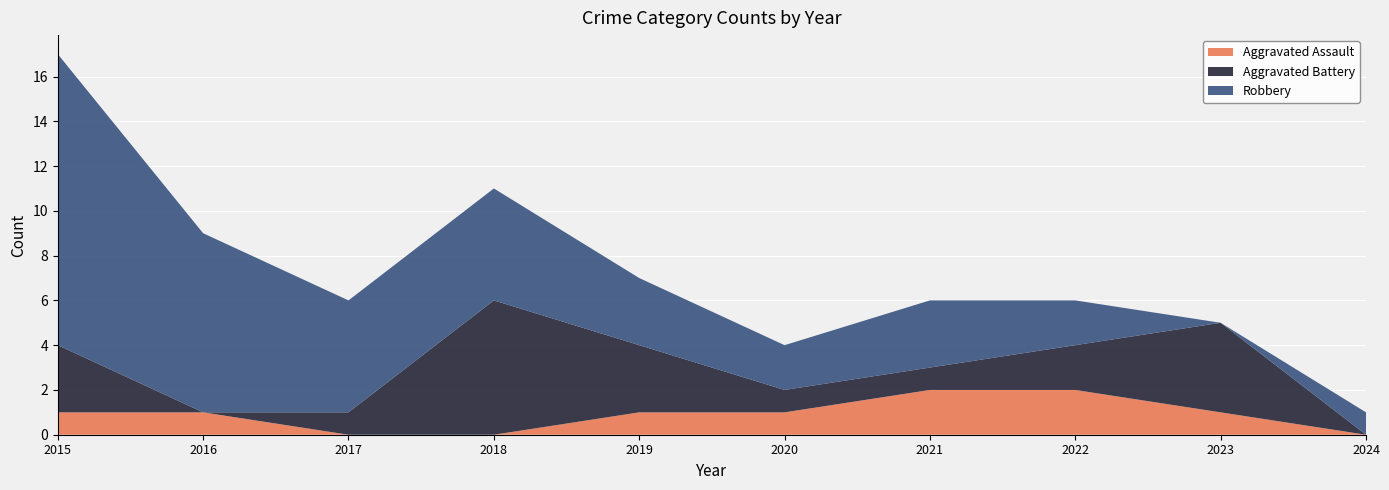

Reading right to left, transcribe all the data shown in this chart.

Aggravated Assault: 2024=0	2023=1	2022=2	2021=2	2020=1	2019=1	2018=0	2017=0	2016=1	2015=1
Aggravated Battery: 2024=0	2023=4	2022=2	2021=1	2020=1	2019=3	2018=6	2017=1	2016=0	2015=3
Robbery: 2024=1	2023=0	2022=2	2021=3	2020=2	2019=3	2018=5	2017=5	2016=8	2015=13